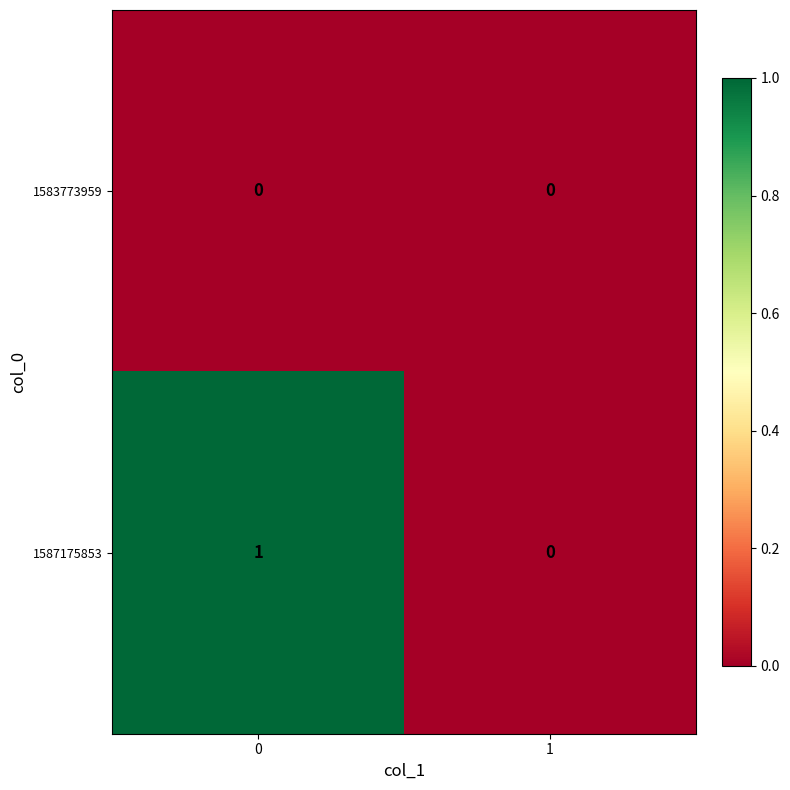

Reading left to right, extract all data points from this chart.

1583773959: 0=0	1=0
1587175853: 0=1	1=0